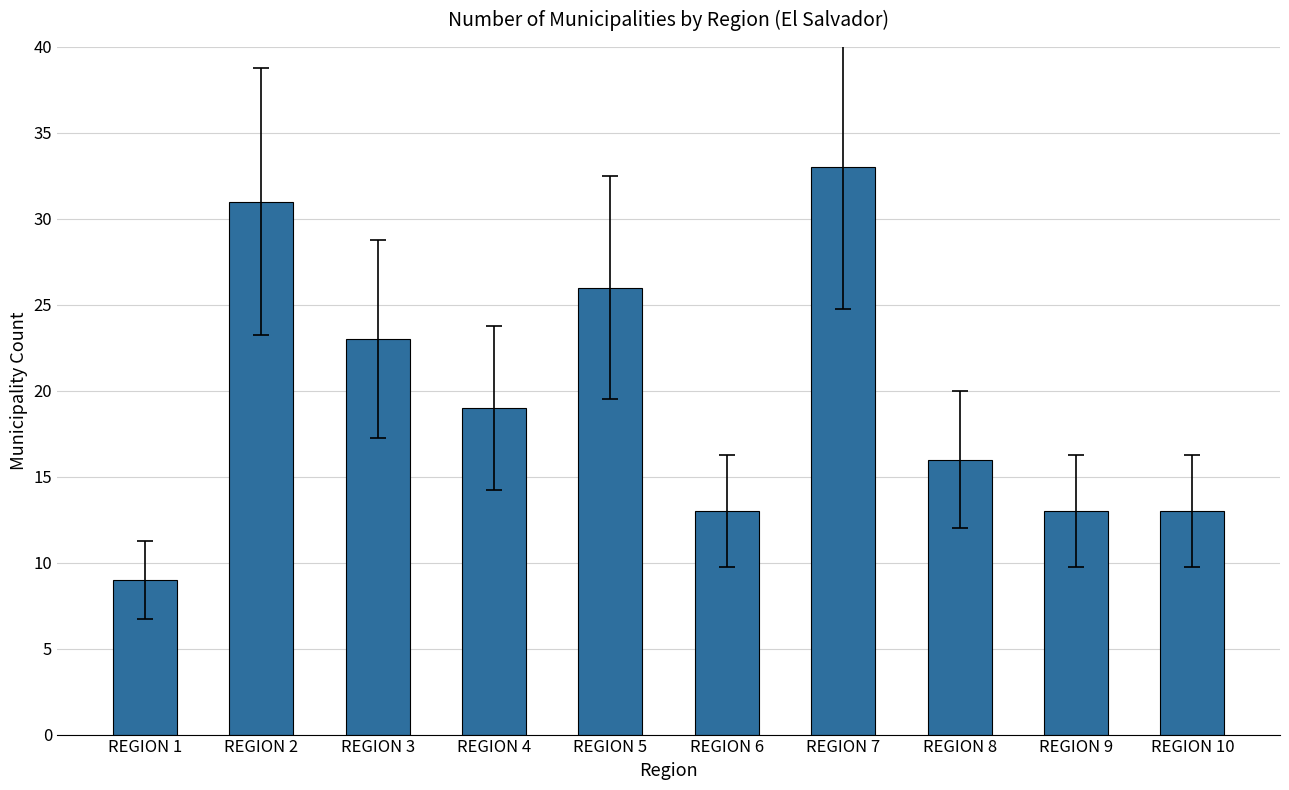

Is it true that the value at REGION 1 is 9?

True